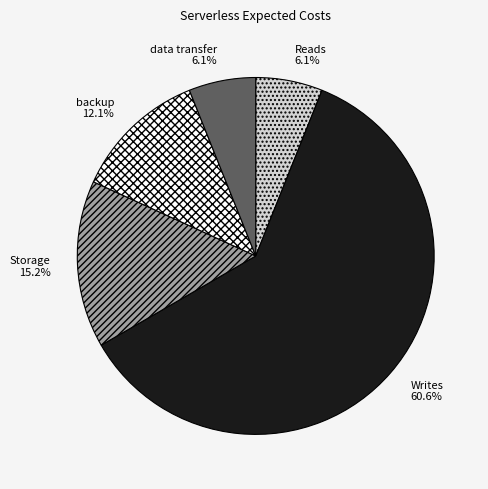

Do Storage and Reads together represent more than half of the pie?

No